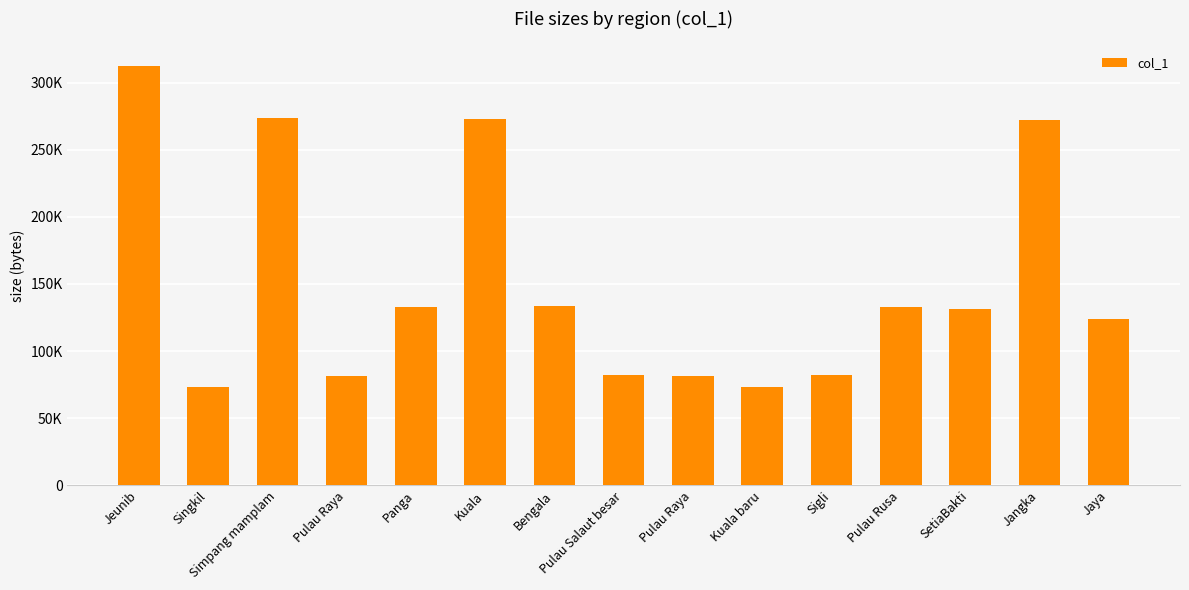

Does the chart contain any negative values?

No